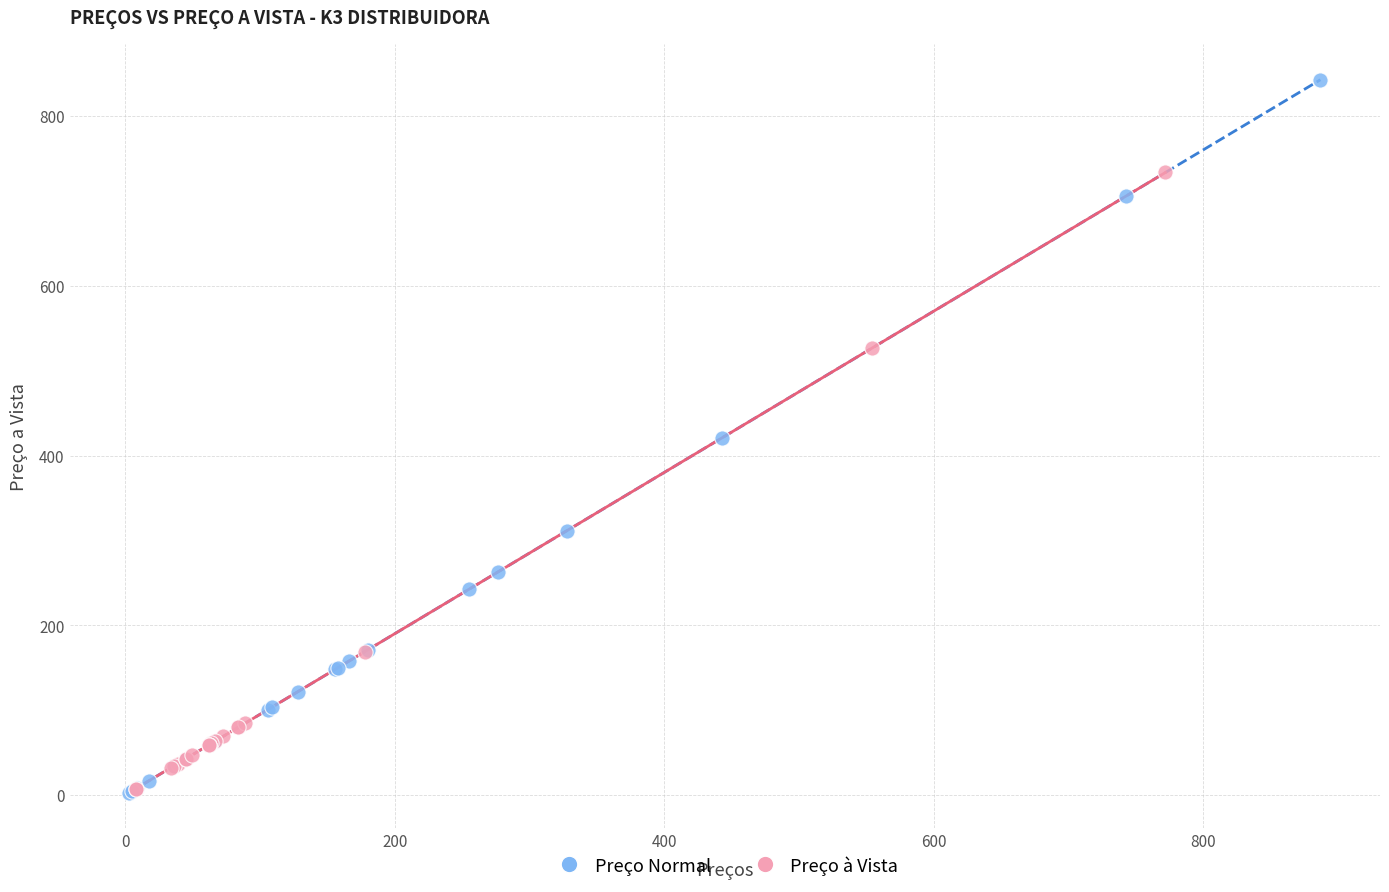

Which series contains the highest Y value?

Preço Normal